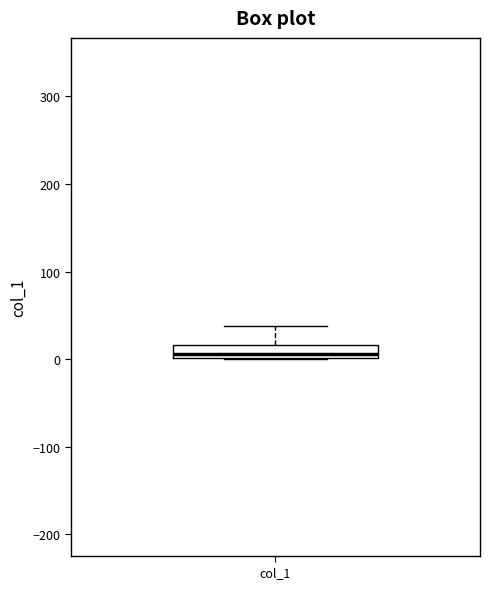

Where is the lower edge of the box for col_1 on the y-axis? The values are not printed on the chart, so give them approximately, as read against the axis.

0